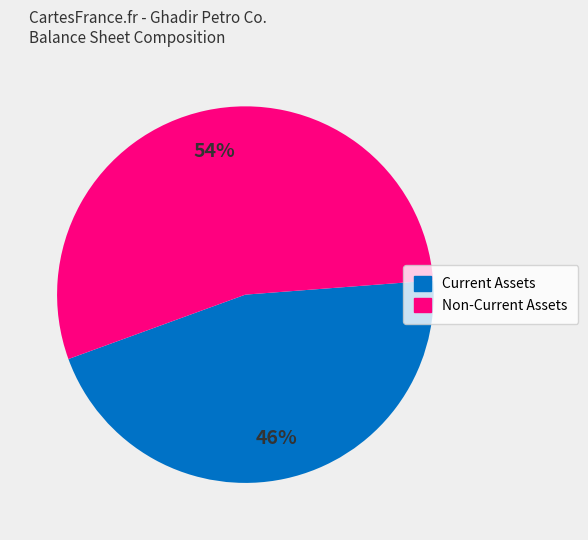

How many slices are in this pie chart?

2